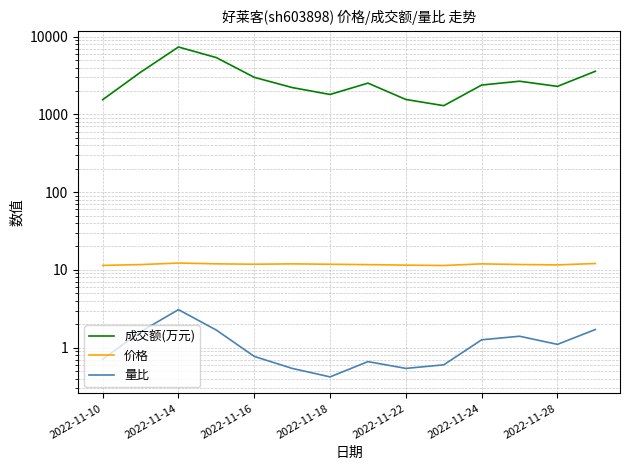

Does the chart have visible grid lines?

Yes